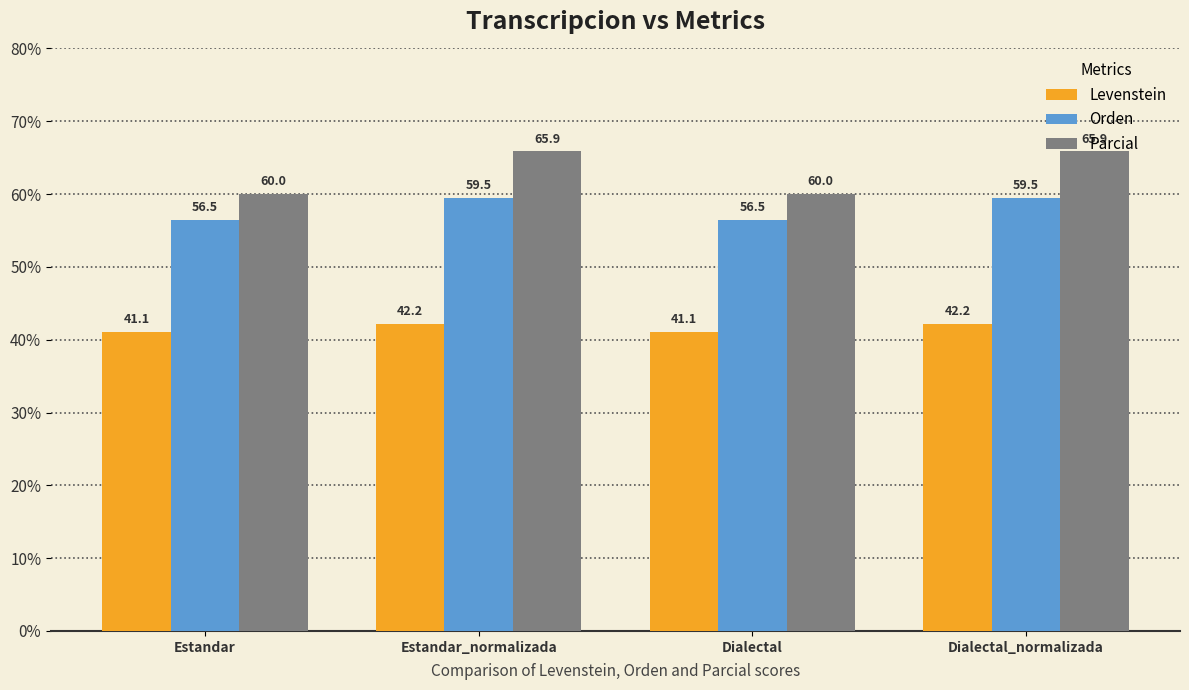

What is the highest value of the Levenstein series?

42.2